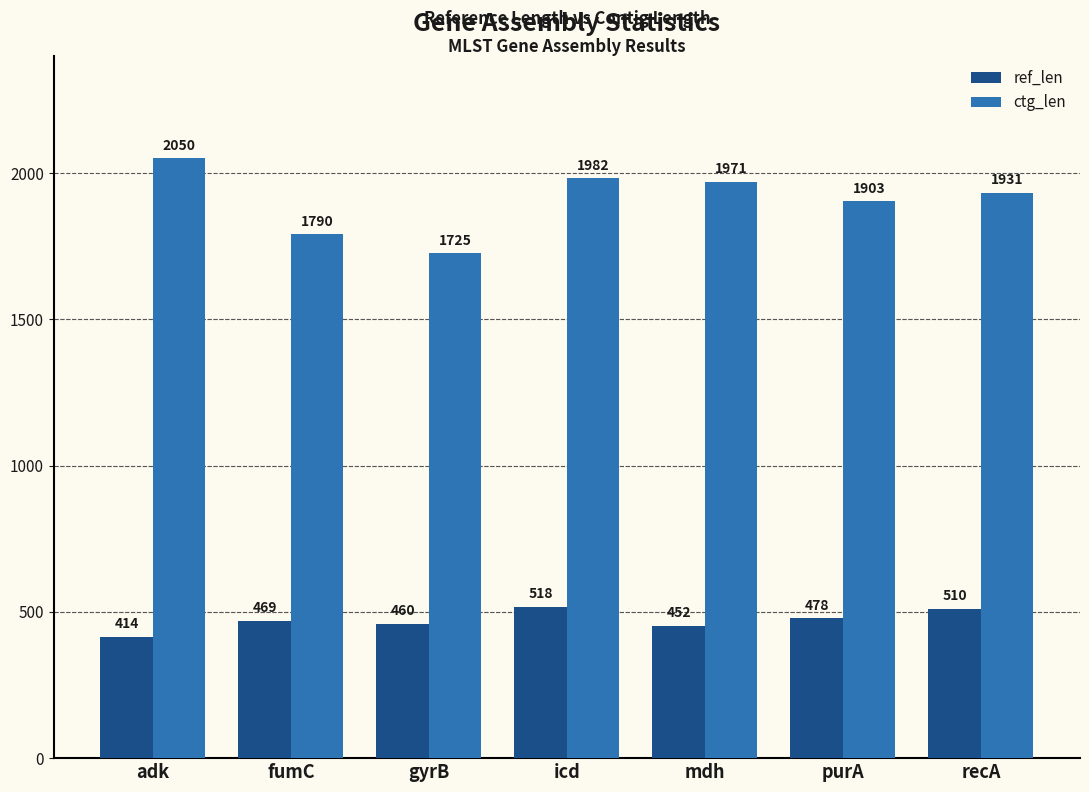

Reading left to right, extract all data points from this chart.

ref_len: 414	469	460	518	452	478	510
ctg_len: 2050	1790	1725	1982	1971	1903	1931